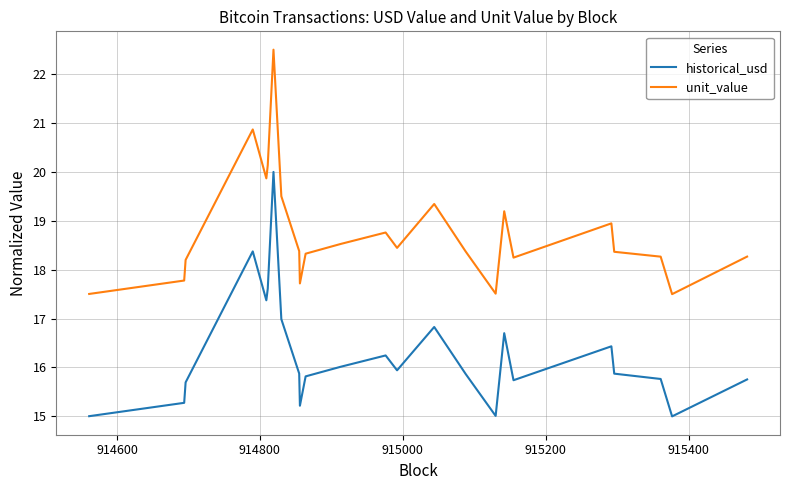

True or false: unit_value and historical_usd cross at least once.

False